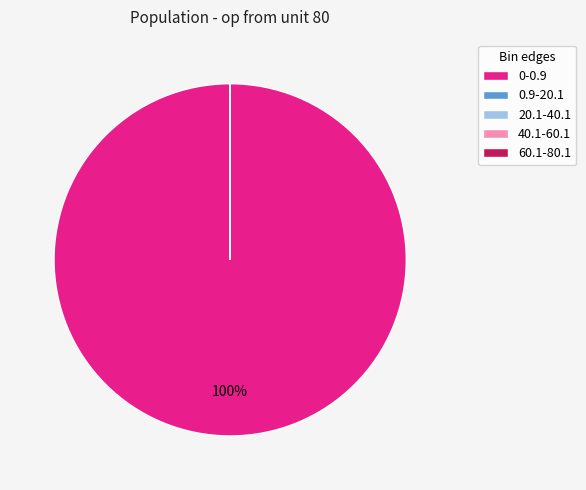

Which category has the biggest portion of the pie?

0-0.9